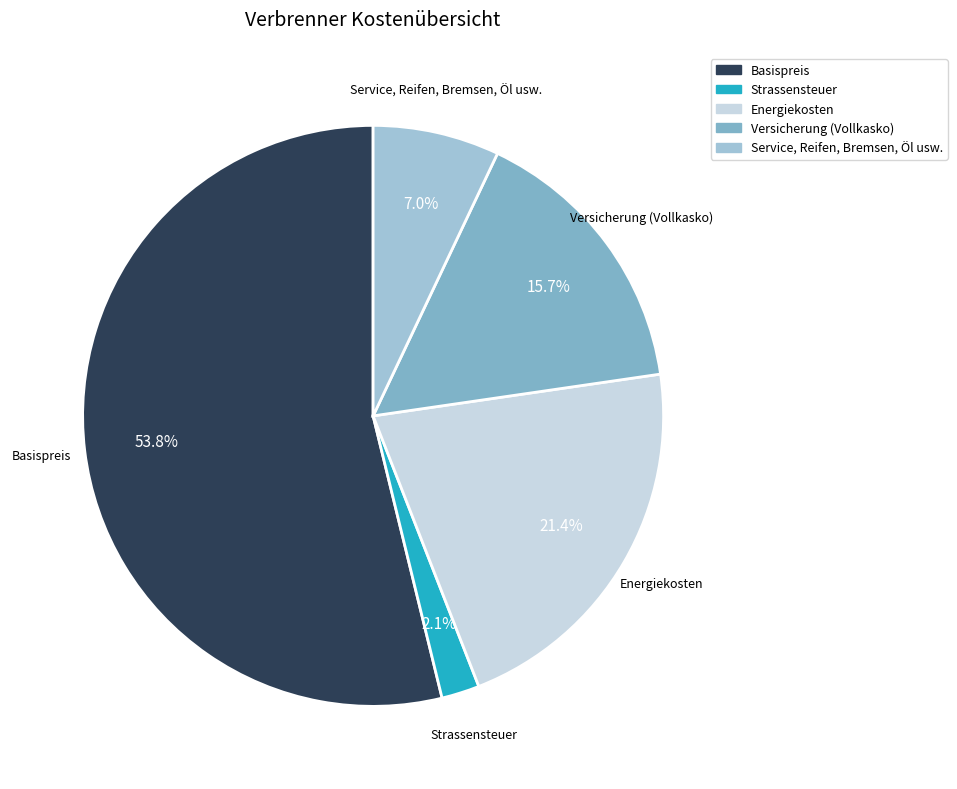

What percentage is the Service, Reifen, Bremsen, Öl usw. slice, to the nearest percent?

7%